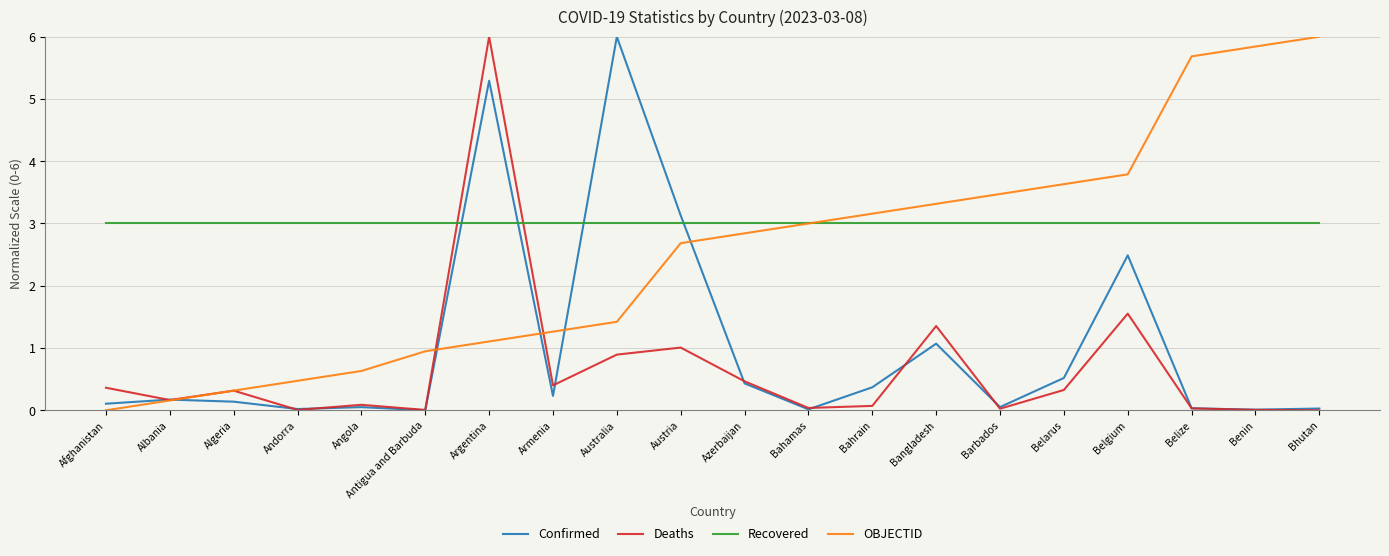

List the series in order of their overall mean, highest first.

Recovered, OBJECTID, Confirmed, Deaths